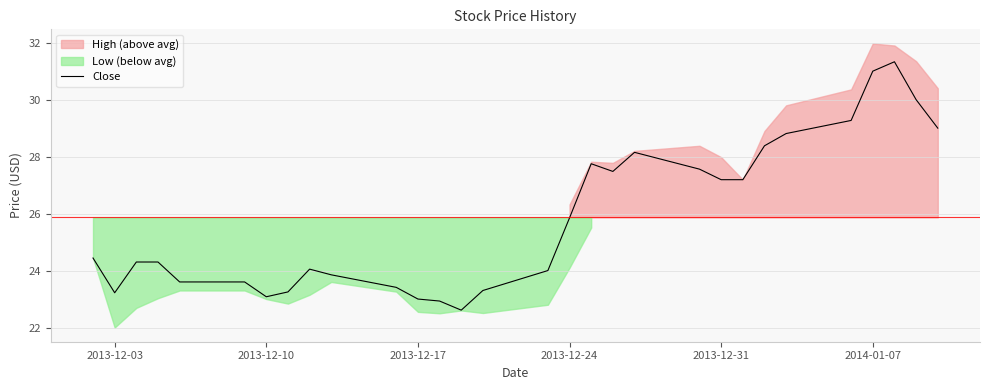

What is the sum of all values?

775.9